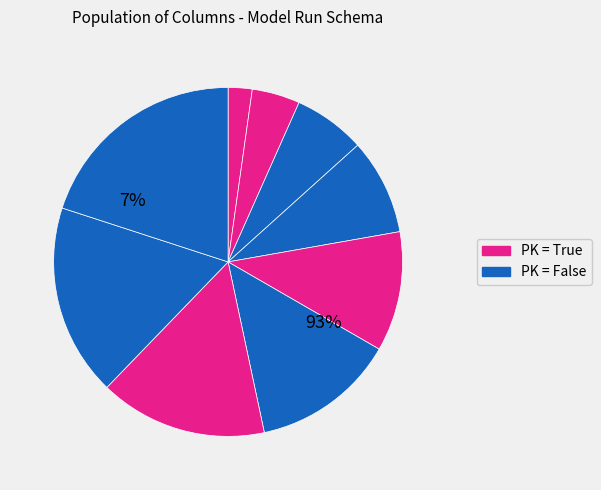

What percentage is NOT represented by run_id?

97.8%